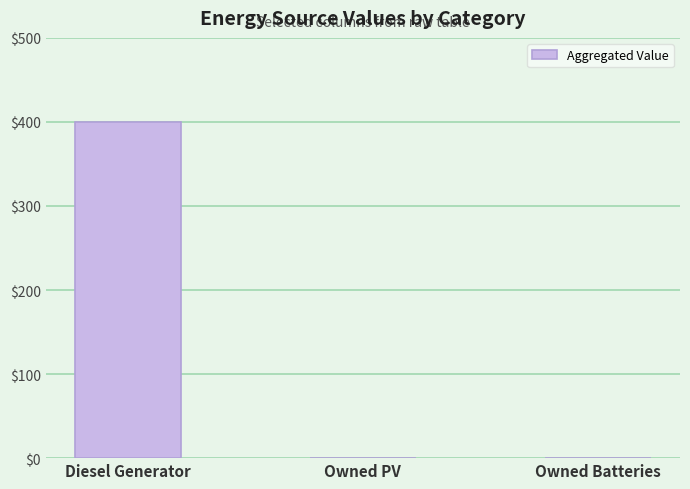

Reading left to right, extract all data points from this chart.

400	0	0